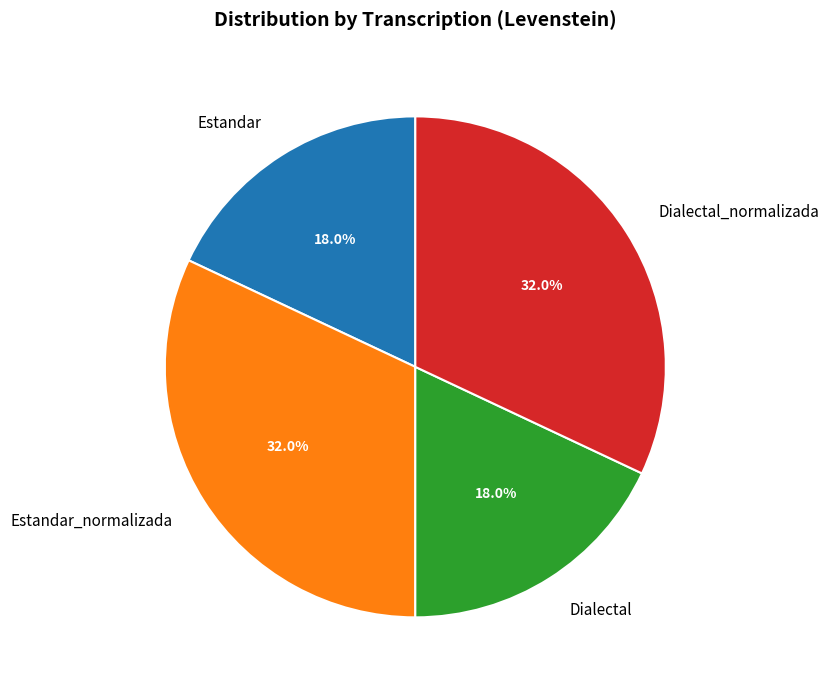

The Dialectal slice represents 12% of the pie. True or false?

False